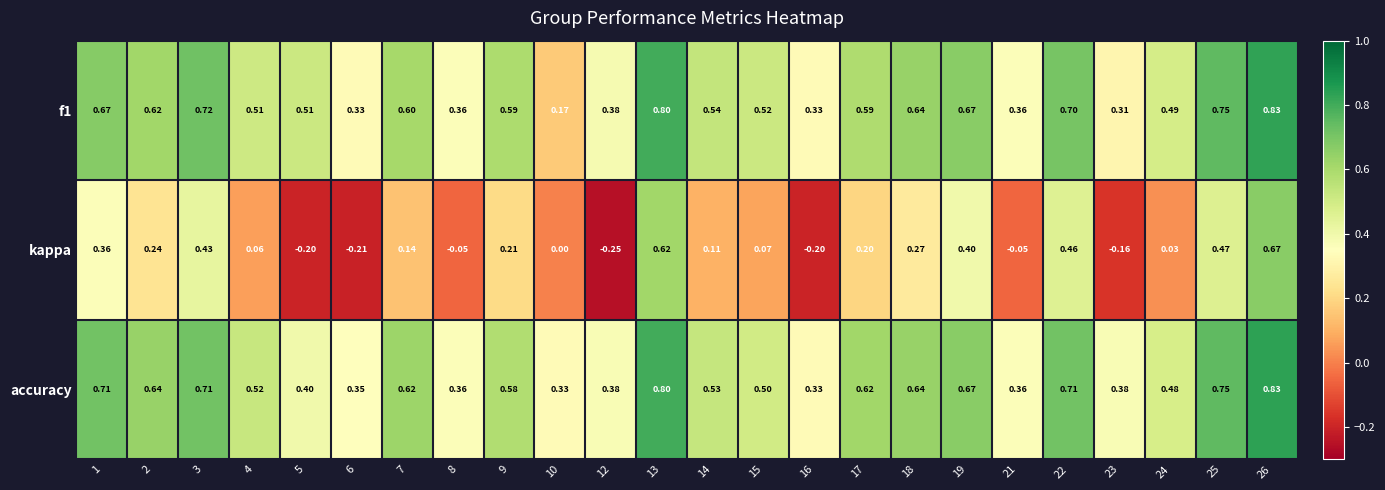

Which series has the largest total across all categories?

accuracy